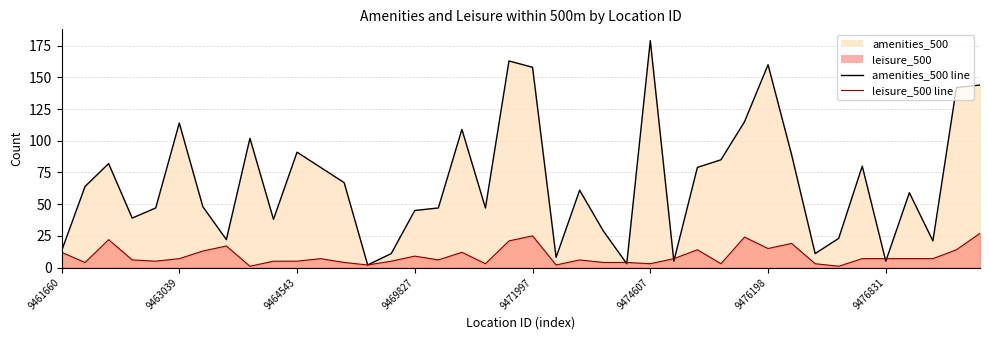

Between which two adjacent categories do amenities_500 and leisure_500 first intersect?

9473837 and 9473889